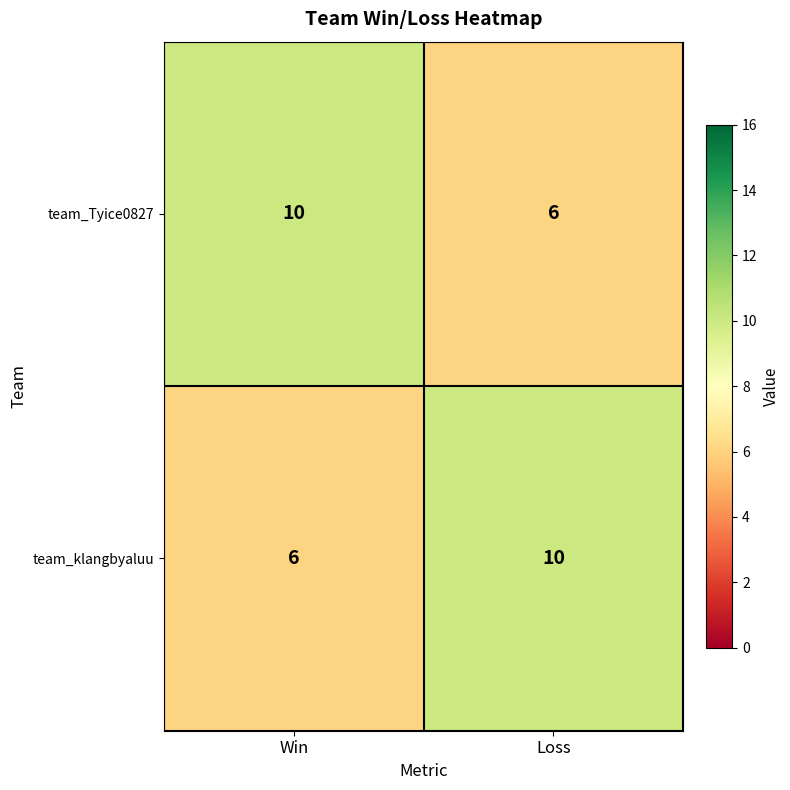

What is the spread (max minus min) of values at Win?

4